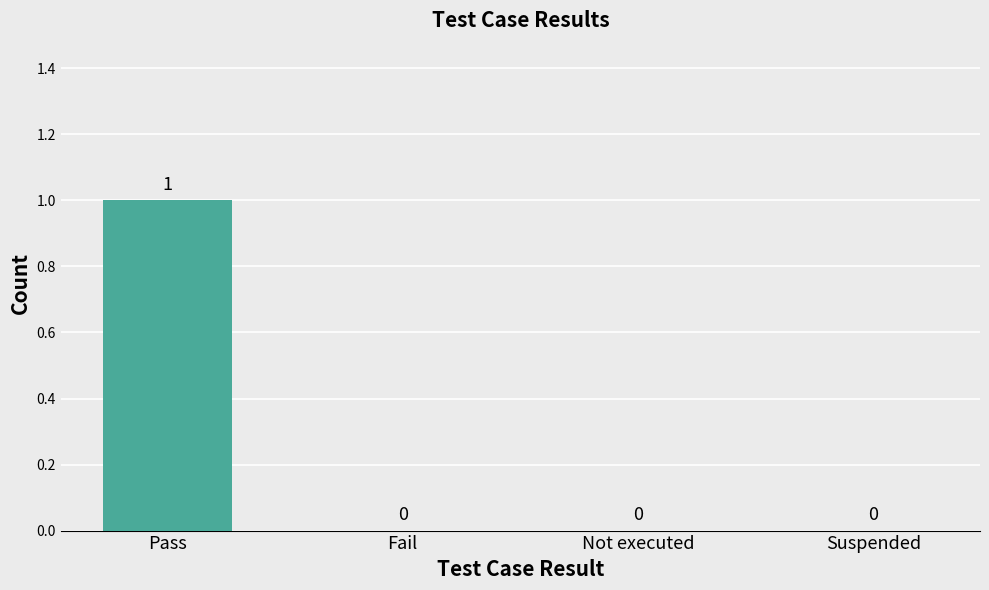

Between Not executed and Pass, which is larger?

Pass